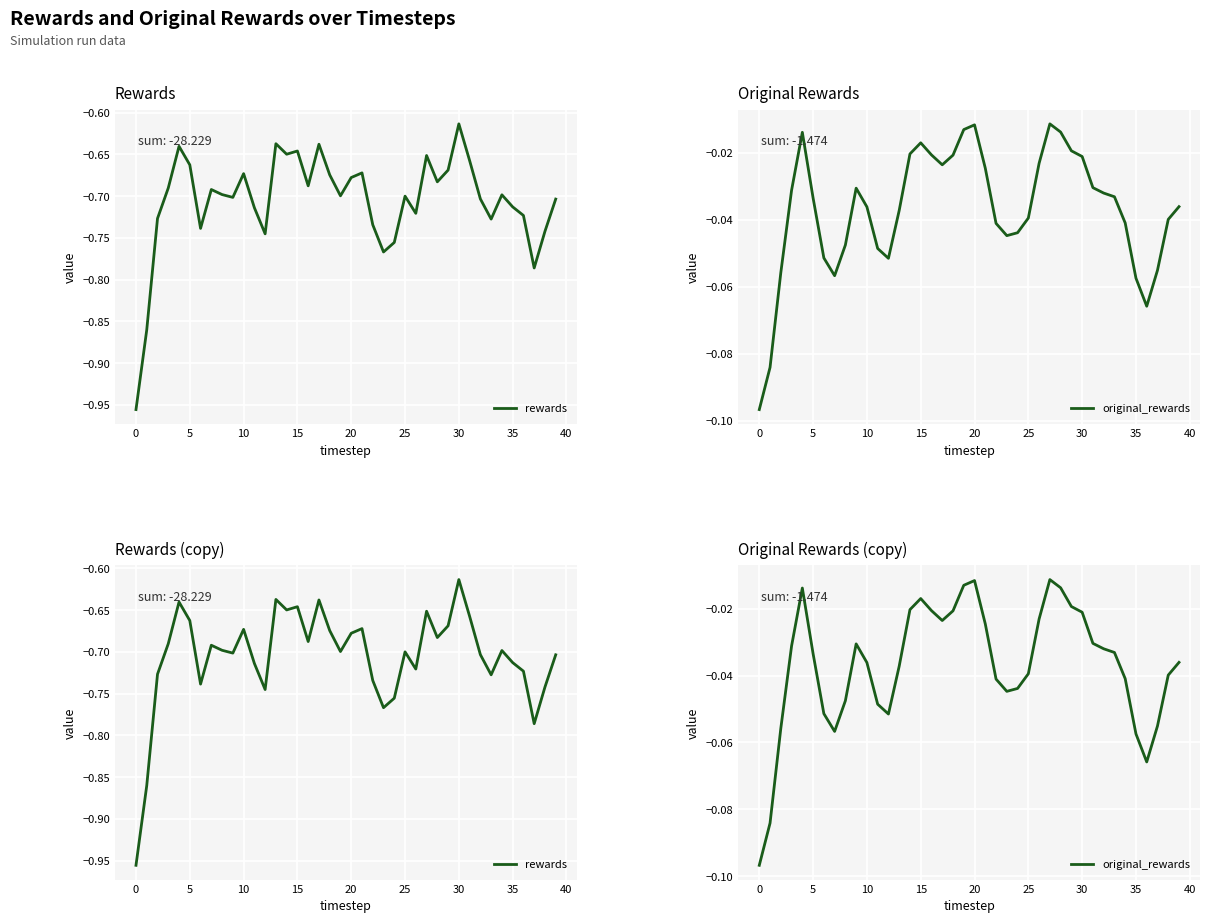

Read the rewards value at 18.

-0.7